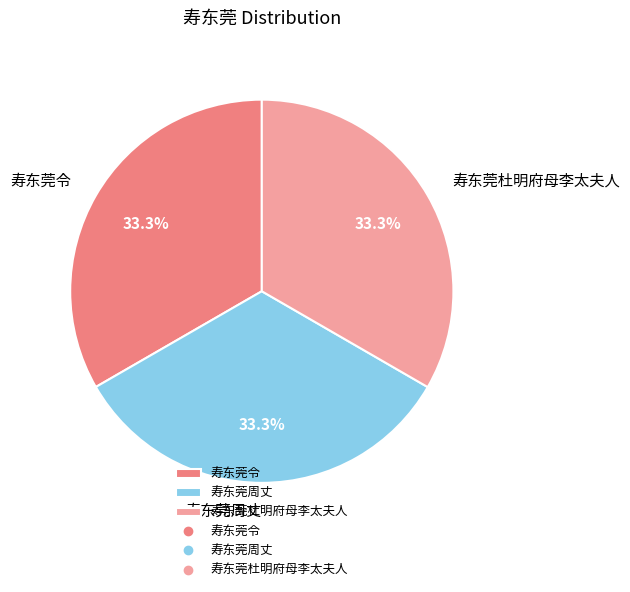

Does any single category account for the majority?

No